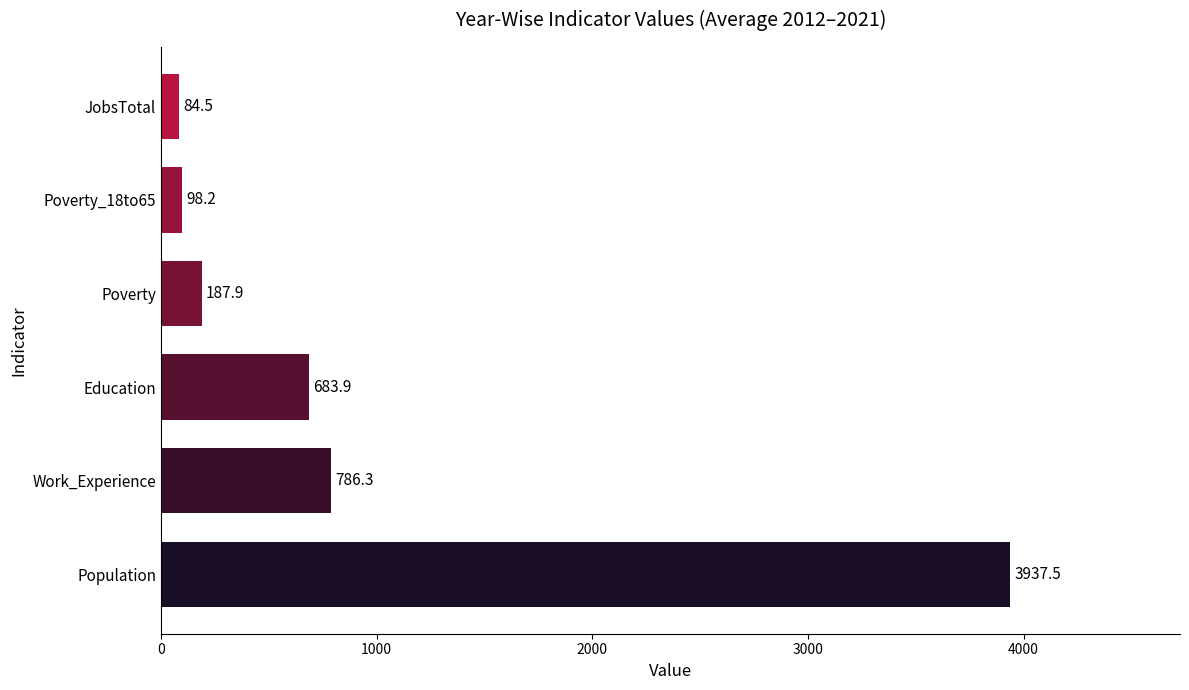

At which label is the value closest to 2011?

Work_Experience